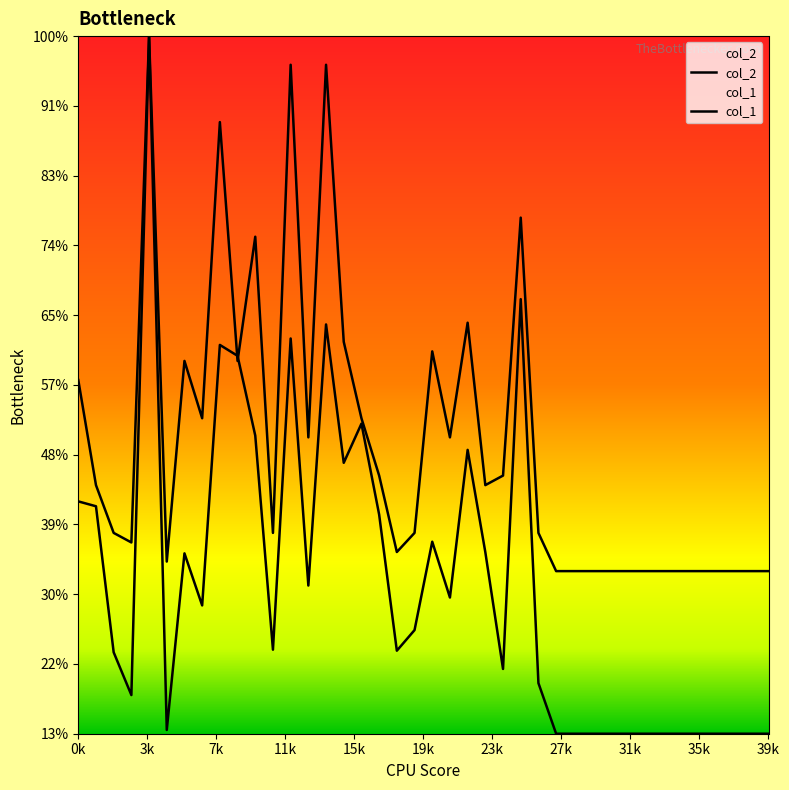

Is the value of col_1 at 27 greater than the value of col_2 at 19?

Yes